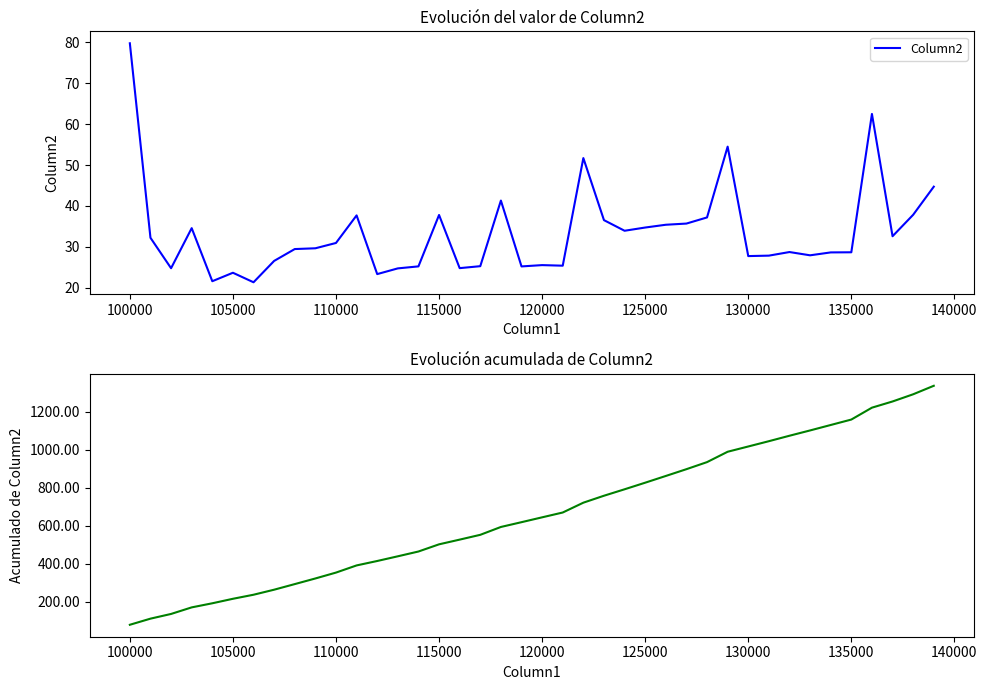

How many data points in Acumulado Column2 are less than 644?

20